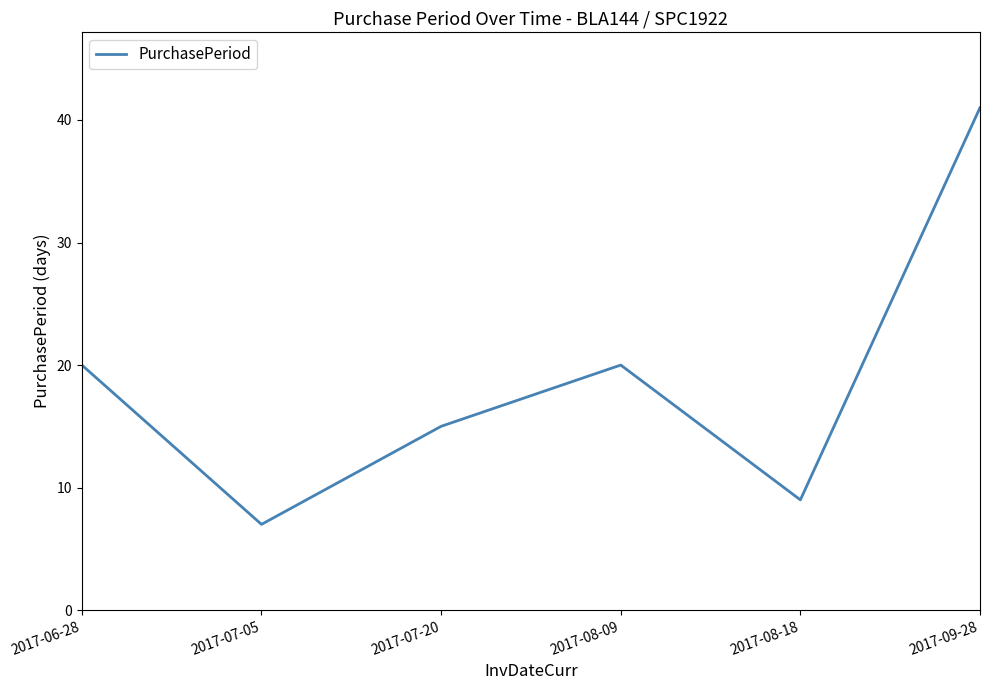

What is the minimum value shown in the chart?

7